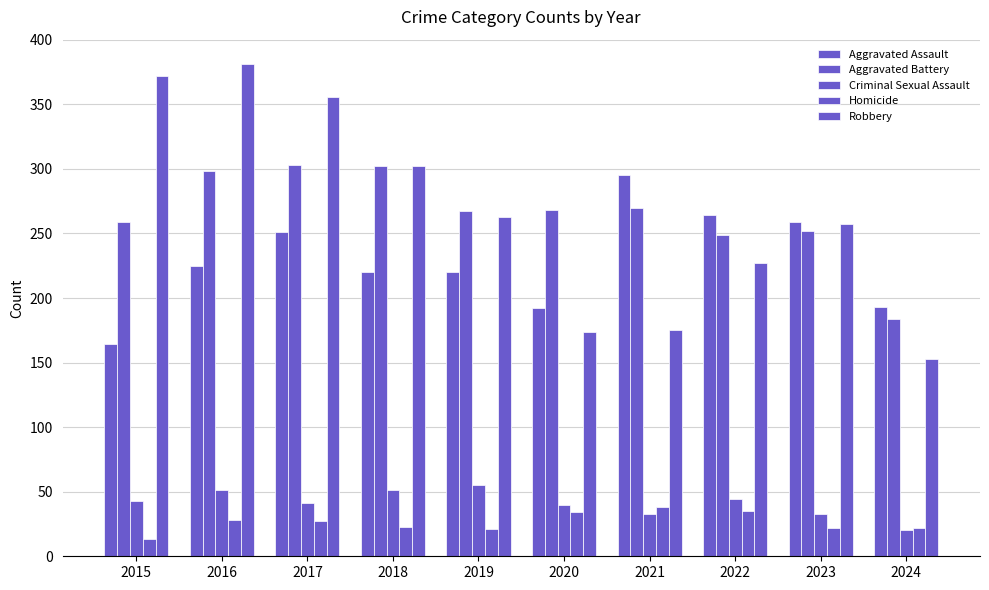

Are the bars horizontal?

No